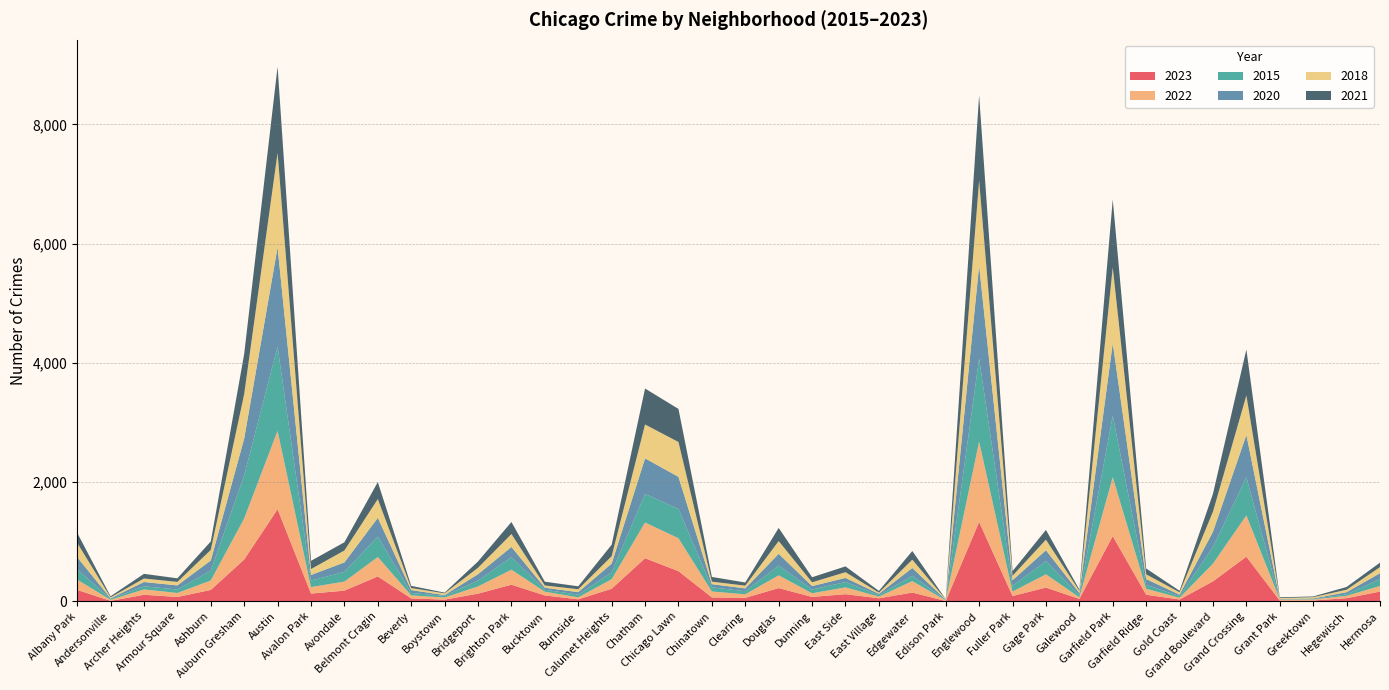

Reading left to right, list all the values displayed in this chart.

2023: Albany Park=192	Andersonville=8	Archer Heights=110	Armour Square=73	Ashburn=191	Auburn Gresham=701	Austin=1545	Avalon Park=130	Avondale=179	Belmont Cragin=418	Beverly=49	Boystown=29	Bridgeport=129	Brighton Park=279	Bucktown=99	Burnside=34	Calumet Heights=211	Chatham=723	Chicago Lawn=506	Chinatown=66	Clearing=59	Douglas=222	Dunning=74	East Side=120	East Village=51	Edgewater=147	Edison Park=6	Englewood=1332	Fuller Park=89	Gage Park=231	Galewood=41	Garfield Park=1094	Garfield Ridge=111	Gold Coast=31	Grand Boulevard=335	Grand Crossing=749	Grant Park=13	Greektown=14	Hegewisch=53	Hermosa=164
2022: Albany Park=172	Andersonville=17	Archer Heights=90	Armour Square=67	Ashburn=159	Auburn Gresham=689	Austin=1314	Avalon Park=109	Avondale=152	Belmont Cragin=325	Beverly=51	Boystown=35	Bridgeport=121	Brighton Park=251	Bucktown=63	Burnside=33	Calumet Heights=160	Chatham=599	Chicago Lawn=552	Chinatown=99	Clearing=59	Douglas=214	Dunning=61	East Side=114	East Village=28	Edgewater=192	Edison Park=10	Englewood=1345	Fuller Park=75	Gage Park=222	Galewood=27	Garfield Park=988	Garfield Ridge=100	Gold Coast=29	Grand Boulevard=297	Grand Crossing=692	Grant Park=18	Greektown=17	Hegewisch=39	Hermosa=94
2015: Albany Park=174	Andersonville=17	Archer Heights=52	Armour Square=59	Ashburn=164	Auburn Gresham=723	Austin=1412	Avalon Park=109	Avondale=163	Belmont Cragin=342	Beverly=40	Boystown=29	Bridgeport=99	Brighton Park=209	Bucktown=32	Burnside=45	Calumet Heights=115	Chatham=479	Chicago Lawn=490	Chinatown=70	Clearing=52	Douglas=163	Dunning=63	East Side=90	East Village=25	Edgewater=90	Edison Park=7	Englewood=1397	Fuller Park=95	Gage Park=222	Galewood=34	Garfield Park=1031	Garfield Ridge=66	Gold Coast=28	Grand Boulevard=280	Grand Crossing=638	Grant Park=4	Greektown=8	Hegewisch=25	Hermosa=115
2020: Albany Park=203	Andersonville=8	Archer Heights=72	Armour Square=68	Ashburn=171	Auburn Gresham=617	Austin=1667	Avalon Park=94	Avondale=159	Belmont Cragin=315	Beverly=48	Boystown=12	Bridgeport=106	Brighton Park=173	Bucktown=34	Burnside=42	Calumet Heights=146	Chatham=597	Chicago Lawn=540	Chinatown=53	Clearing=47	Douglas=198	Dunning=58	East Side=69	East Village=22	Edgewater=131	Edison Park=4	Englewood=1561	Fuller Park=95	Gage Park=182	Galewood=37	Garfield Park=1217	Garfield Ridge=97	Gold Coast=24	Grand Boulevard=255	Grand Crossing=711	Grant Park=5	Greektown=10	Hegewisch=36	Hermosa=99
2018: Albany Park=241	Andersonville=17	Archer Heights=59	Armour Square=59	Ashburn=177	Auburn Gresham=746	Austin=1585	Avalon Park=99	Avondale=200	Belmont Cragin=315	Beverly=35	Boystown=29	Bridgeport=108	Brighton Park=217	Bucktown=38	Burnside=49	Calumet Heights=124	Chatham=568	Chicago Lawn=584	Chinatown=42	Clearing=46	Douglas=214	Dunning=63	East Side=96	East Village=20	Edgewater=139	Edison Park=6	Englewood=1420	Fuller Park=75	Gage Park=177	Galewood=37	Garfield Park=1271	Garfield Ridge=79	Gold Coast=39	Grand Boulevard=337	Grand Crossing=663	Grant Park=14	Greektown=21	Hegewisch=42	Hermosa=102
2021: Albany Park=168	Andersonville=18	Archer Heights=78	Armour Square=60	Ashburn=142	Auburn Gresham=672	Austin=1445	Avalon Park=138	Avondale=138	Belmont Cragin=285	Beverly=37	Boystown=12	Bridgeport=106	Brighton Park=202	Bucktown=63	Burnside=49	Calumet Heights=193	Chatham=603	Chicago Lawn=555	Chinatown=79	Clearing=53	Douglas=220	Dunning=85	East Side=97	East Village=29	Edgewater=145	Edison Park=4	Englewood=1433	Fuller Park=78	Gage Park=164	Galewood=23	Garfield Park=1138	Garfield Ridge=98	Gold Coast=26	Grand Boulevard=300	Grand Crossing=770	Grant Park=14	Greektown=12	Hegewisch=46	Hermosa=75